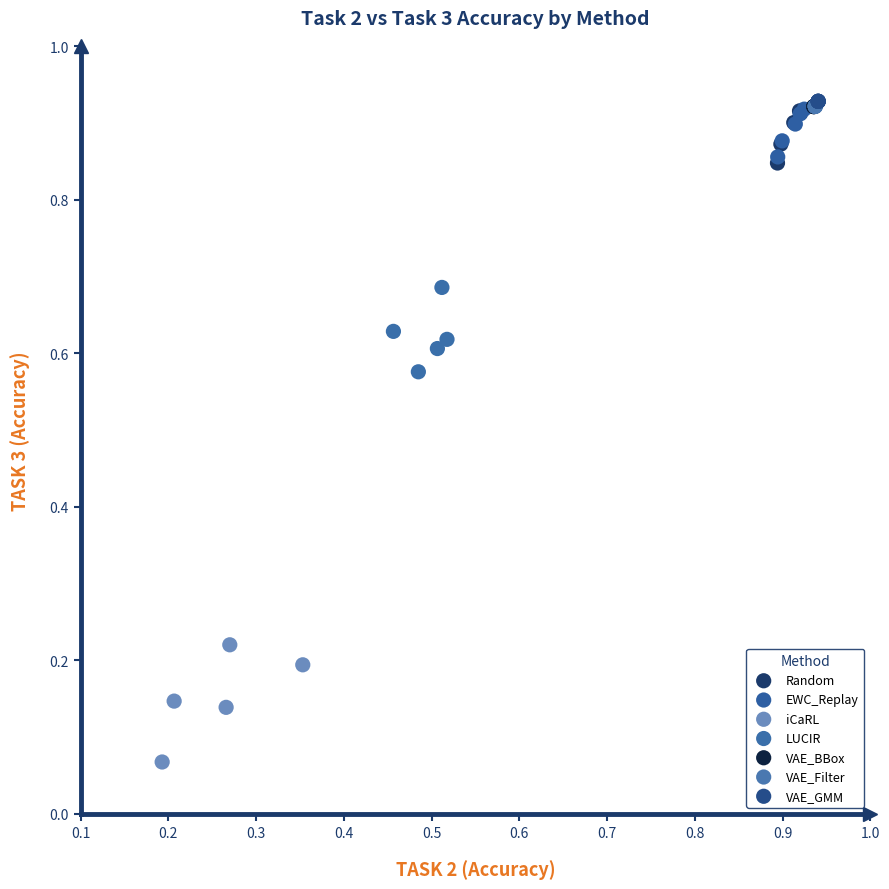

Which series contains the lowest Y value?

iCaRL